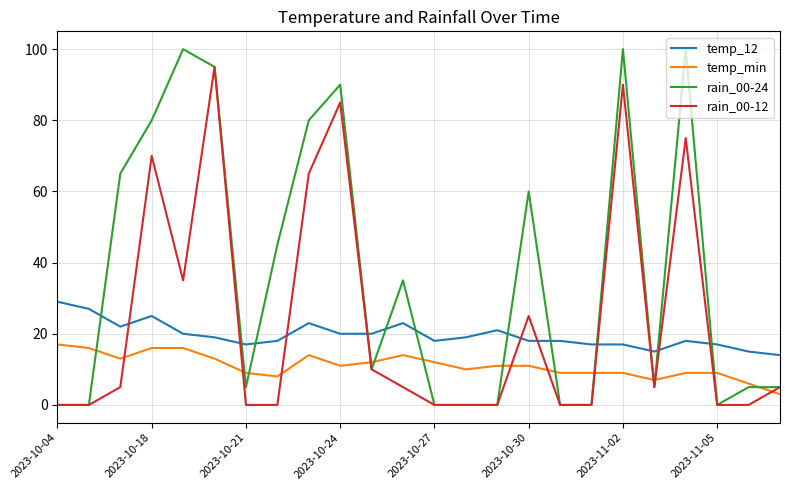

List the series in order of their overall mean, highest first.

rain_00-24, rain_00-12, temp_12, temp_min